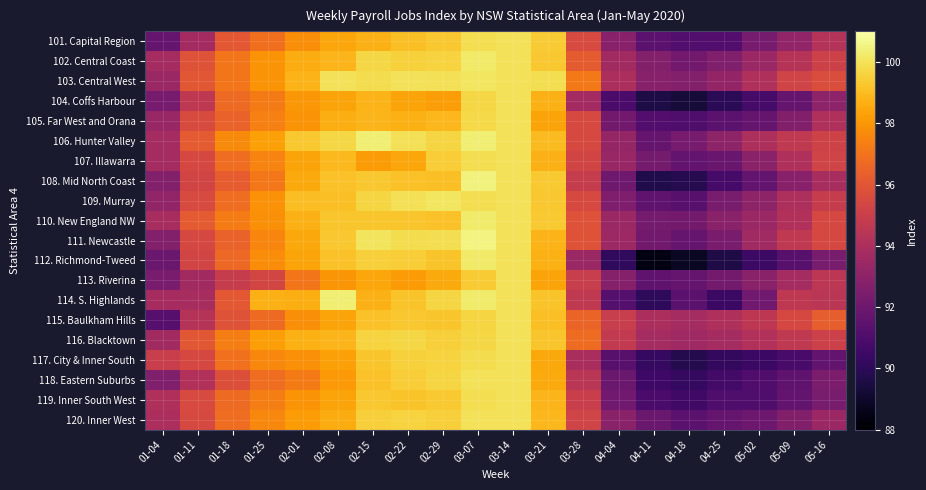

What is the minimum value shown in the chart?

88.4